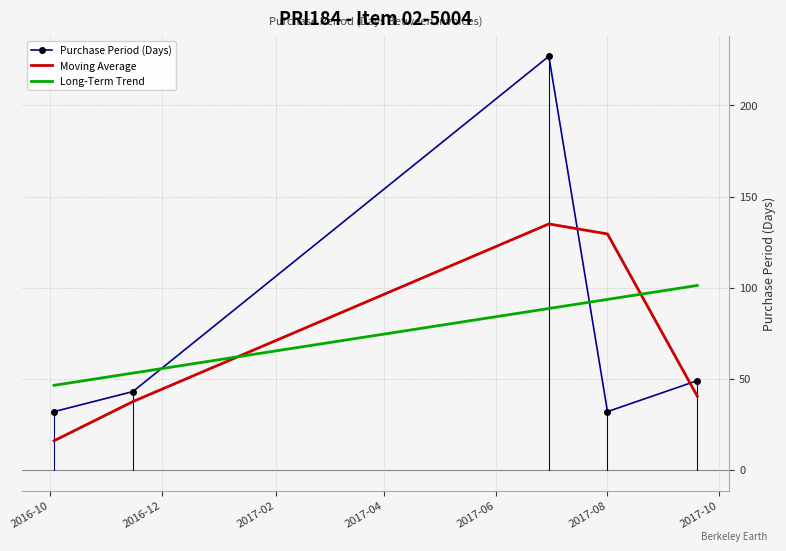

True or false: Purchase Period (Days) and Moving Average intersect in this chart.

True